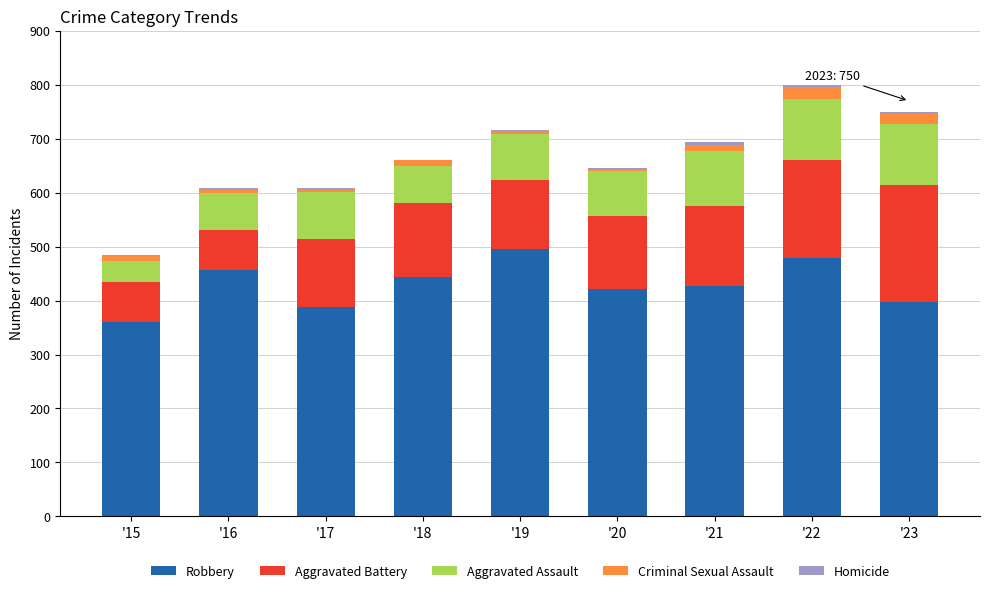

What is the value of the Robbery bar at the 9th from the left?

398